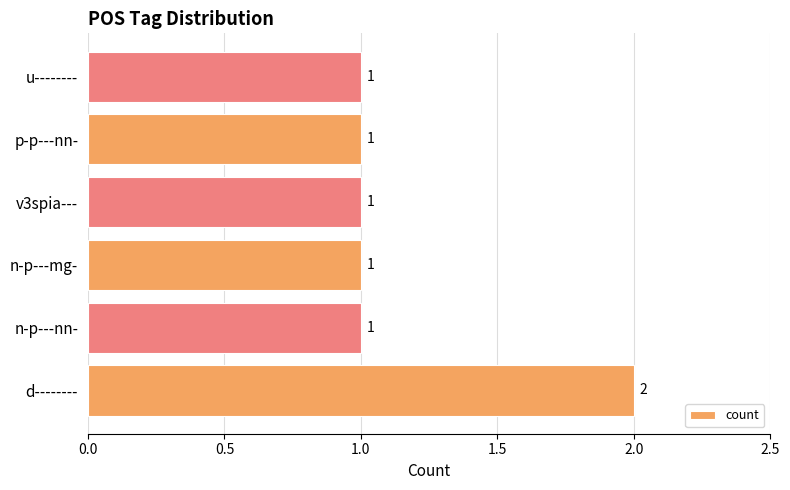

How many values are between 1 and 2?

6